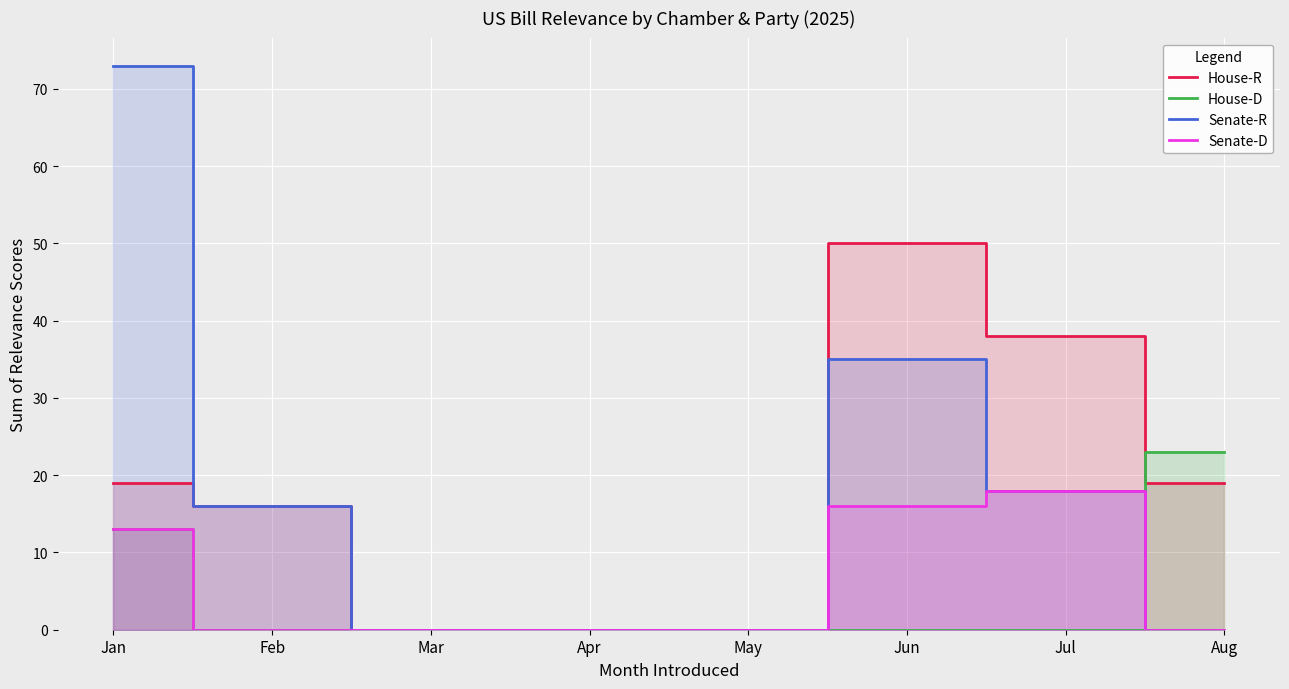

Reading left to right, list all the values displayed in this chart.

House-R: Jan=19	Feb=16	Mar=0	Apr=0	May=0	Jun=50	Jul=38	Aug=19
House-D: Jan=13	Feb=0	Mar=0	Apr=0	May=0	Jun=0	Jul=0	Aug=23
Senate-R: Jan=73	Feb=16	Mar=0	Apr=0	May=0	Jun=35	Jul=18	Aug=0
Senate-D: Jan=13	Feb=0	Mar=0	Apr=0	May=0	Jun=16	Jul=18	Aug=0